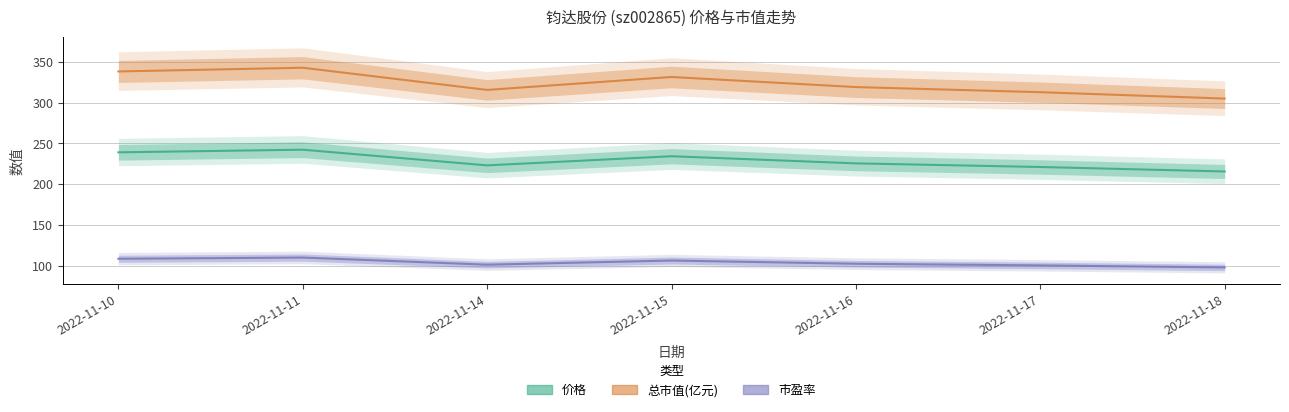

True or false: 总市值(亿元) and 价格 intersect in this chart.

False